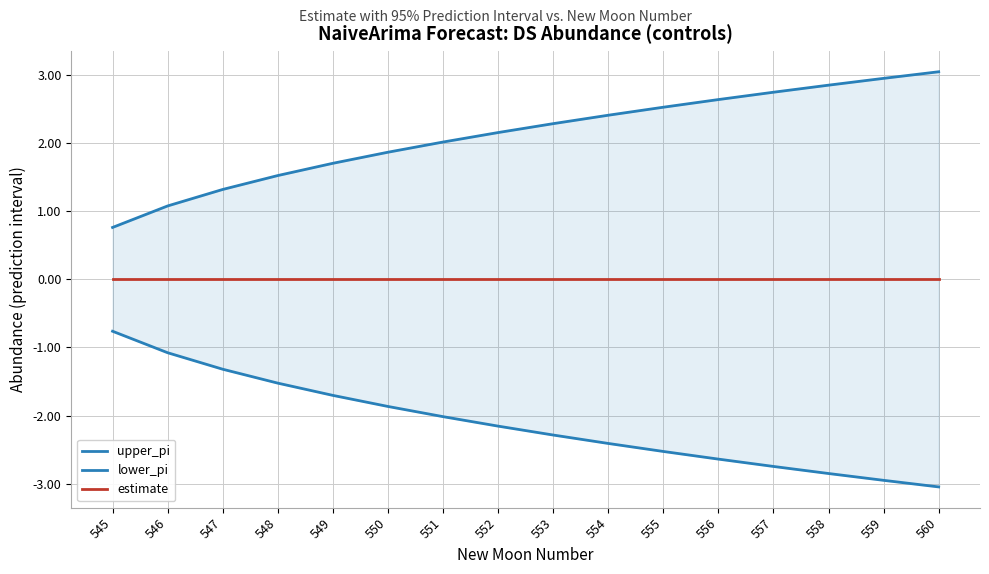

The upper_pi series shows 2.5 at 555. True or false?

True